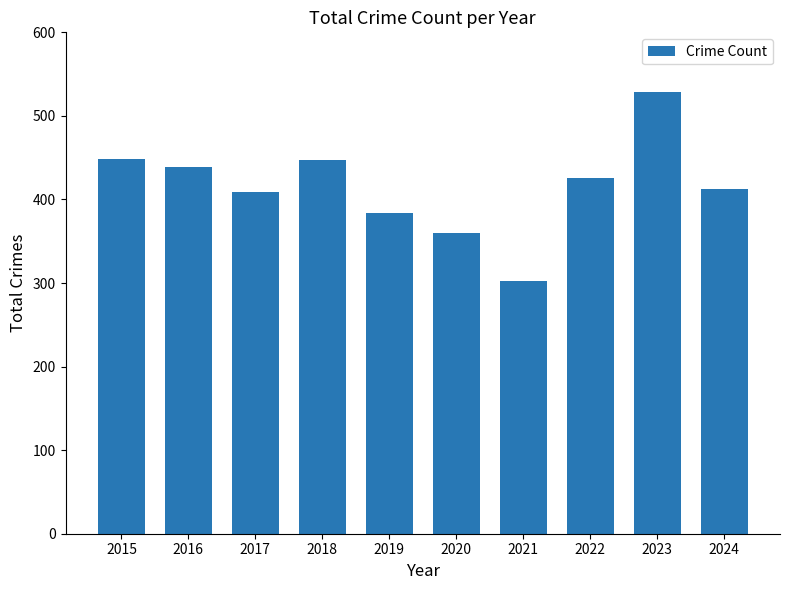

Which has a higher value, 2023 or 2020?

2023